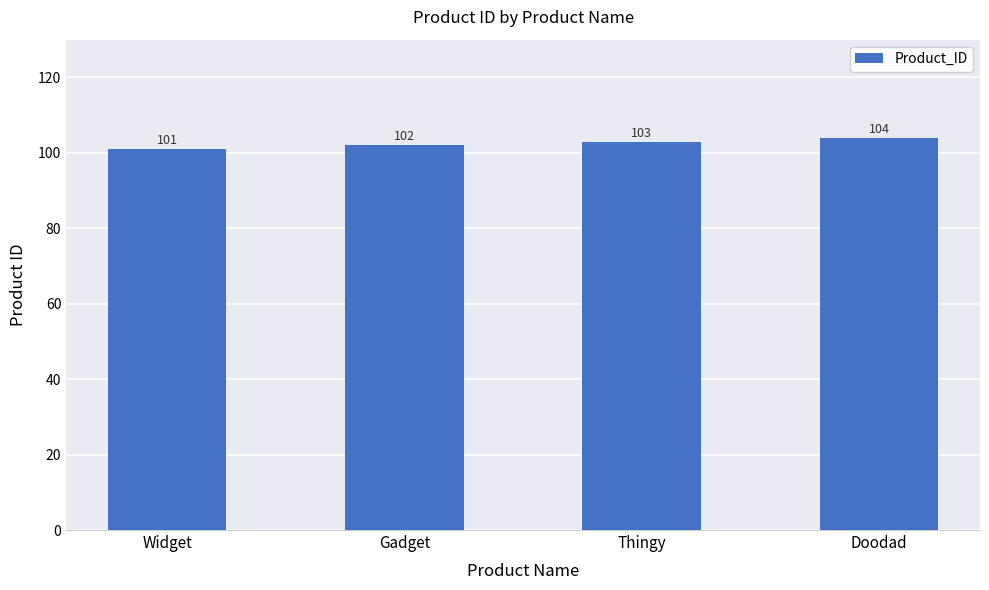

Rank the categories by value from lowest to highest.

Widget, Gadget, Thingy, Doodad